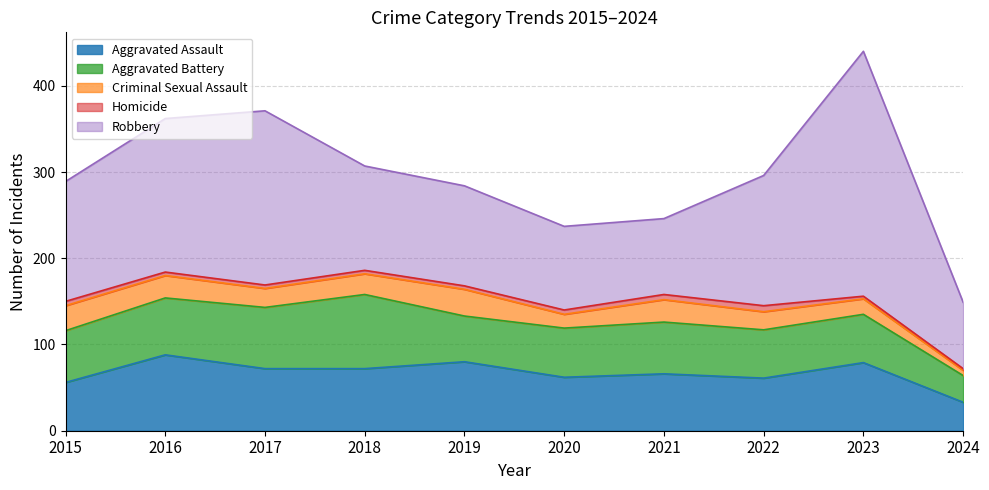

Between 2018 and 2023, which is larger?

2023